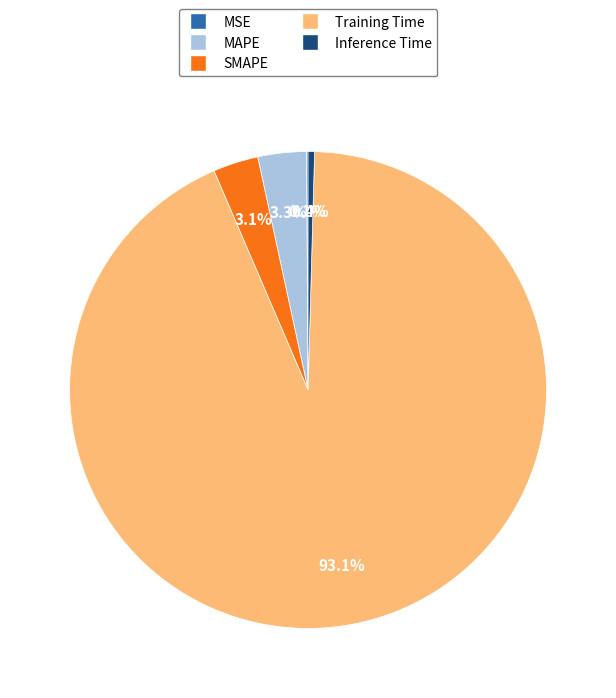

What is the largest slice in the pie chart?

Training Time